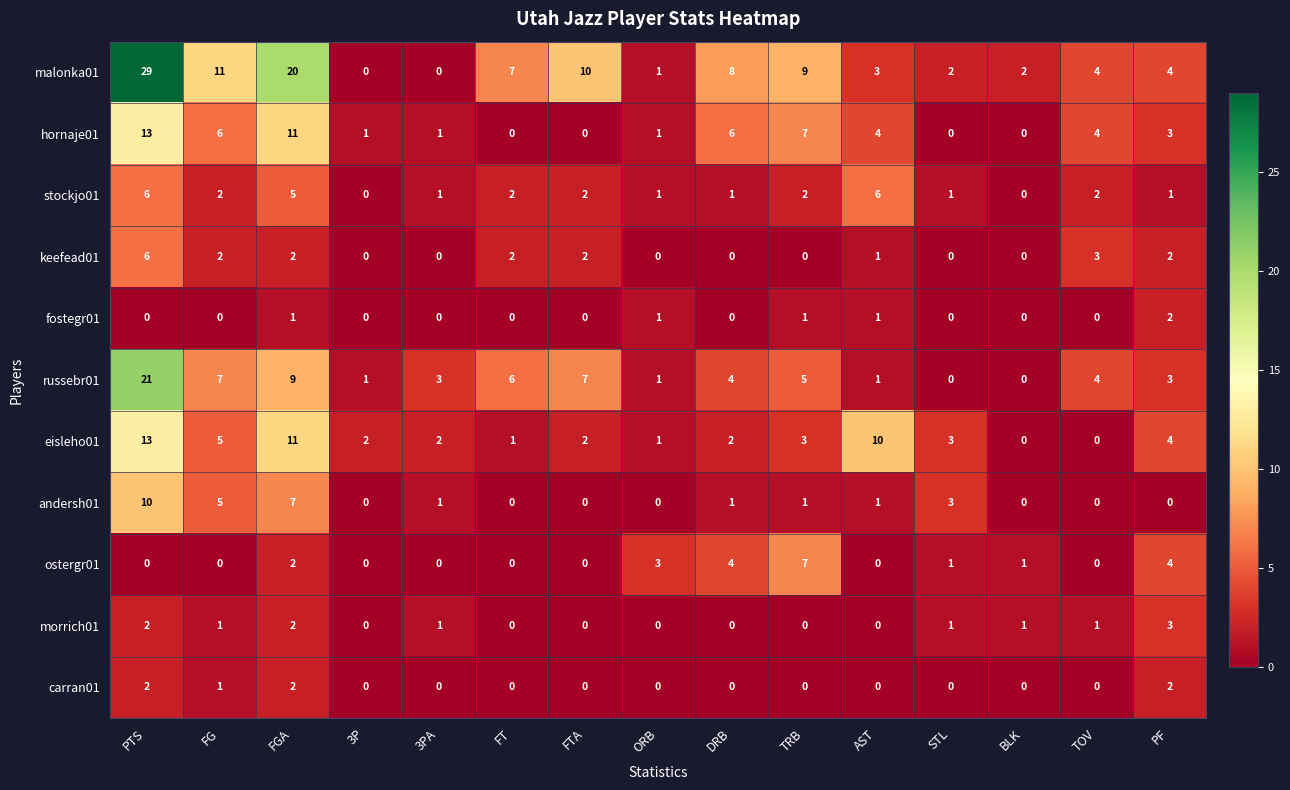

How many values in the hornaje01 series are below 3?

7